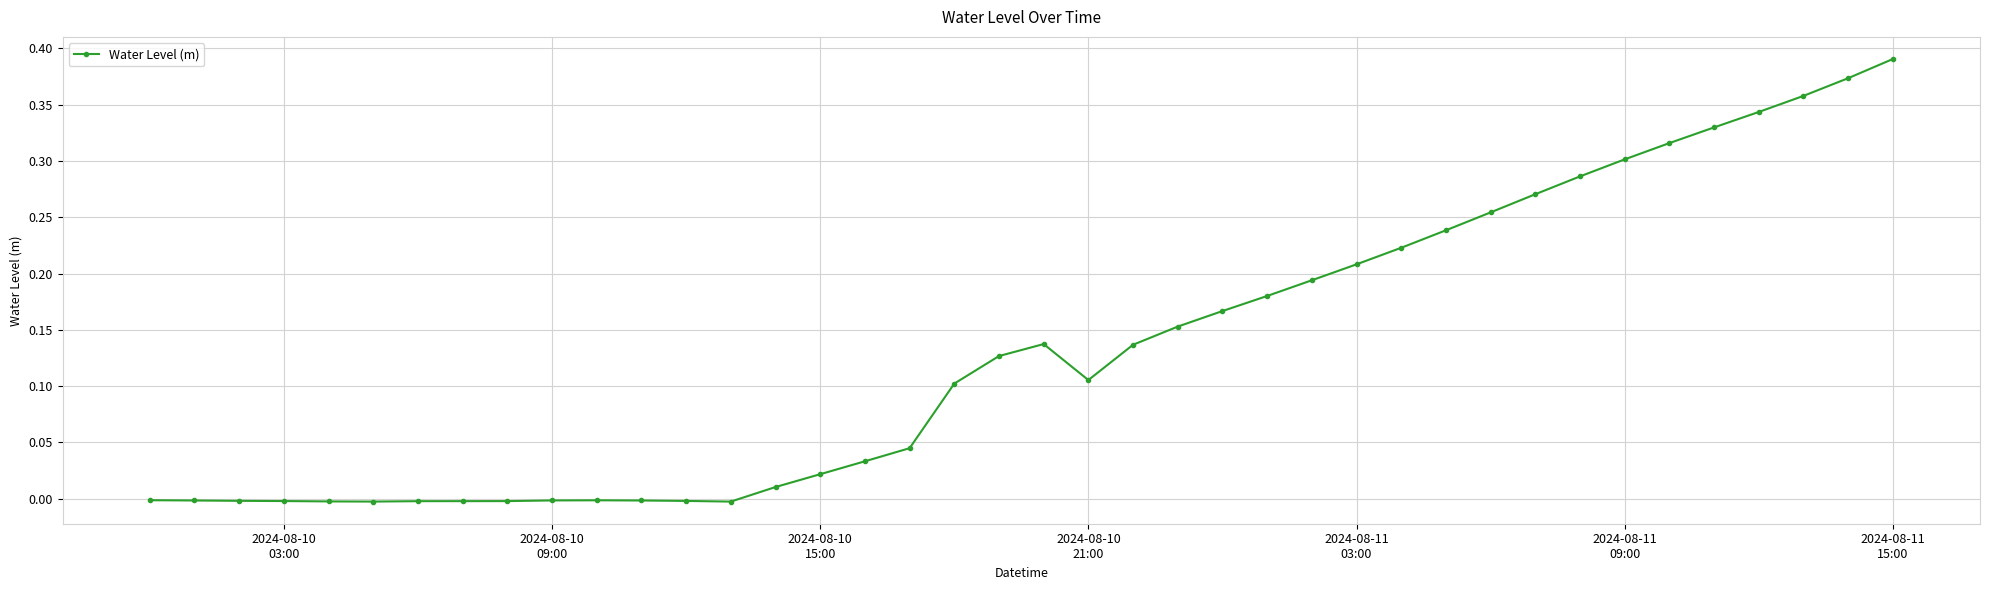

True or false: the data has more than 1 interior local peaks.

True